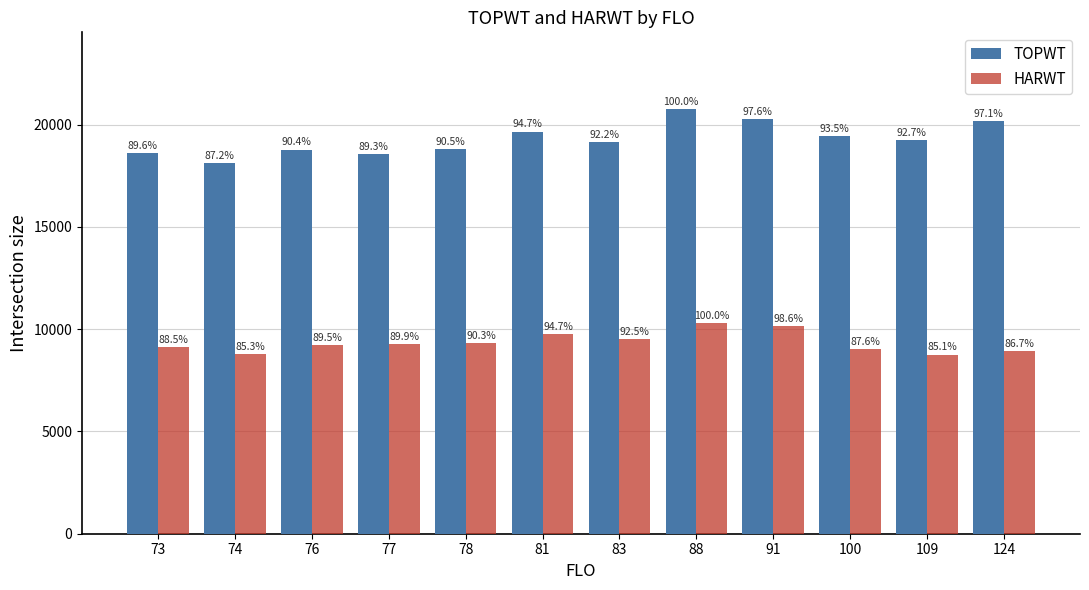

What are all the series names shown in the legend?

TOPWT, HARWT